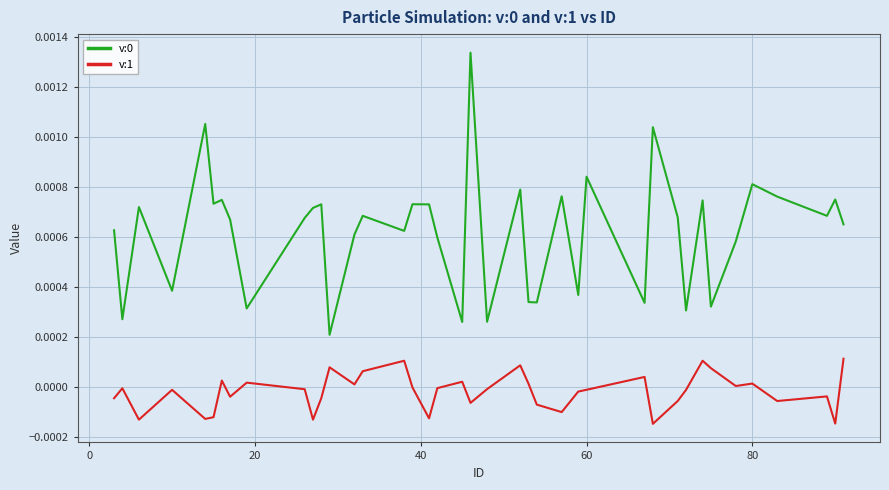

True or false: v:1 and v:0 cross at least once.

False